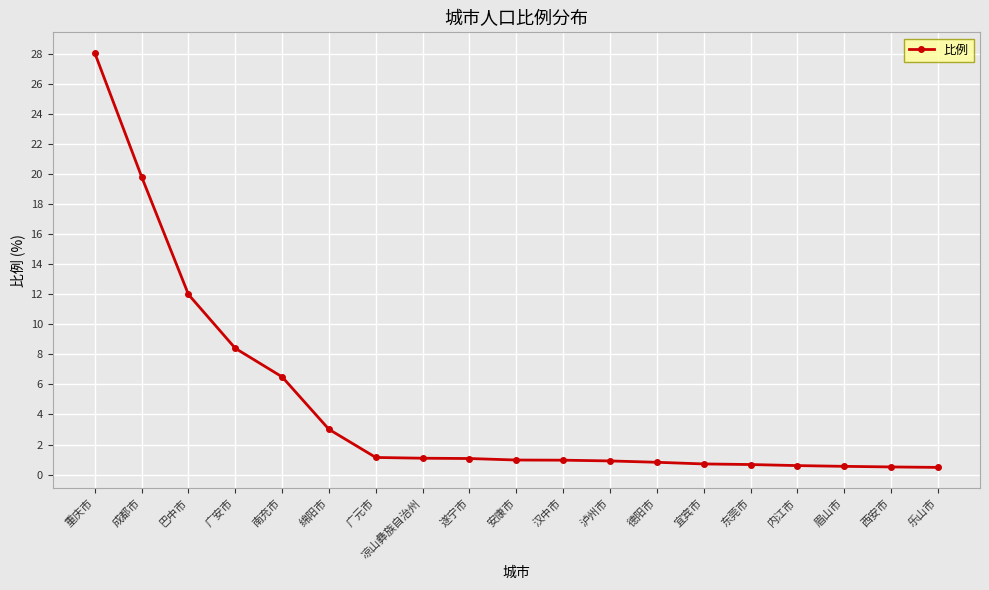

What is the difference between the second highest and second lowest values?

19.3